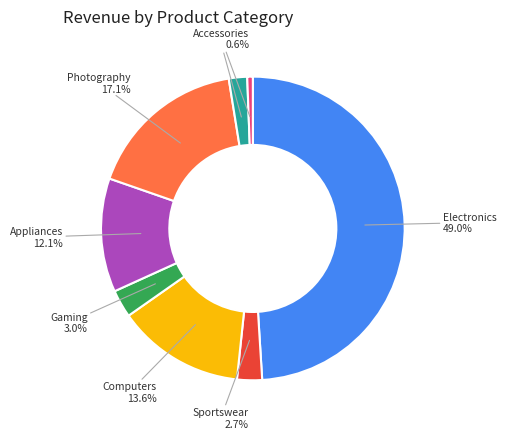

How many slices are in this pie chart?

8